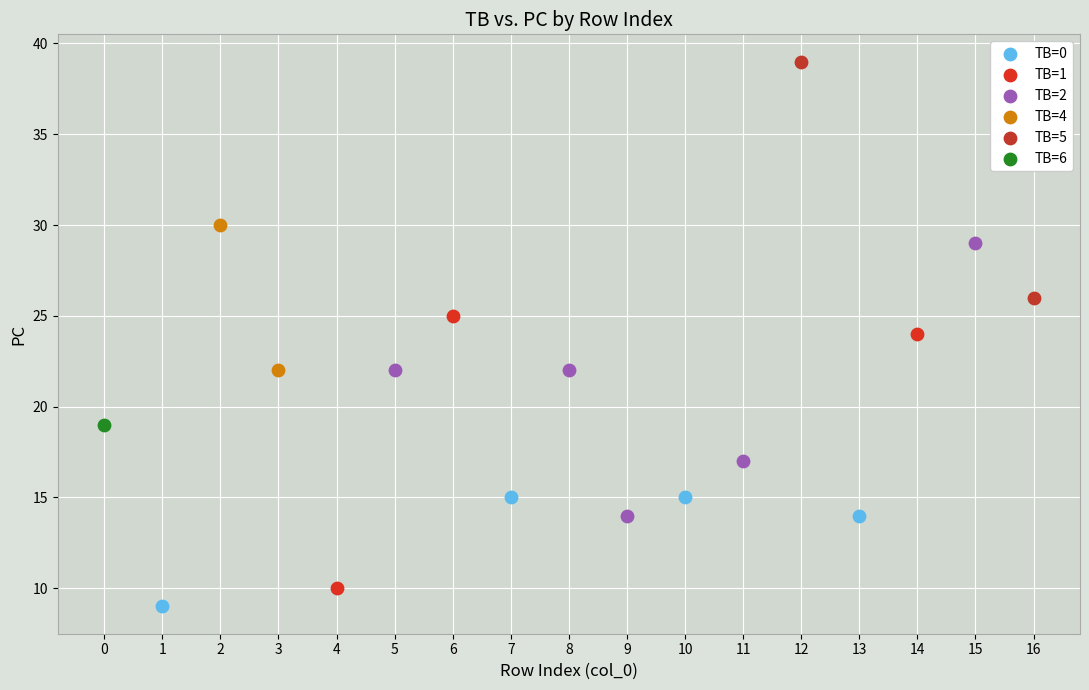

Which series reaches the minimum Y coordinate?

TB=0